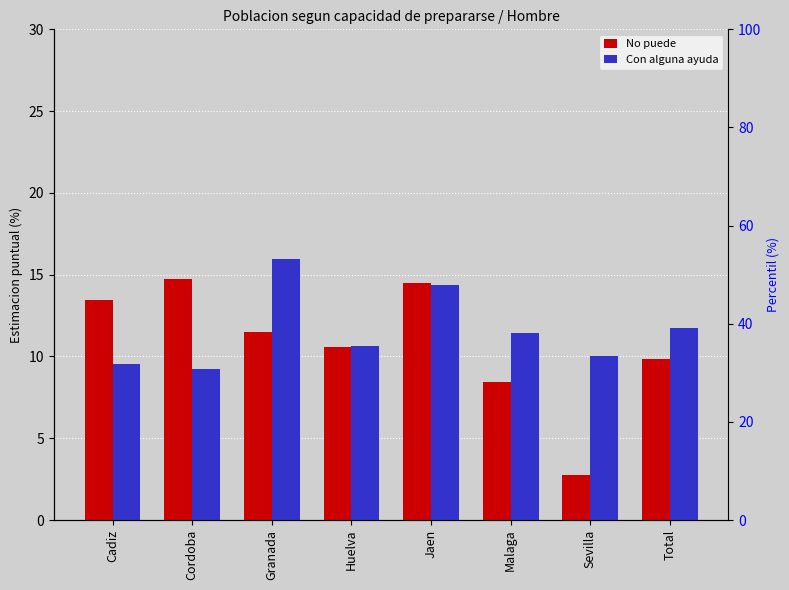

Where is No puede nearest to the value 8?

Malaga